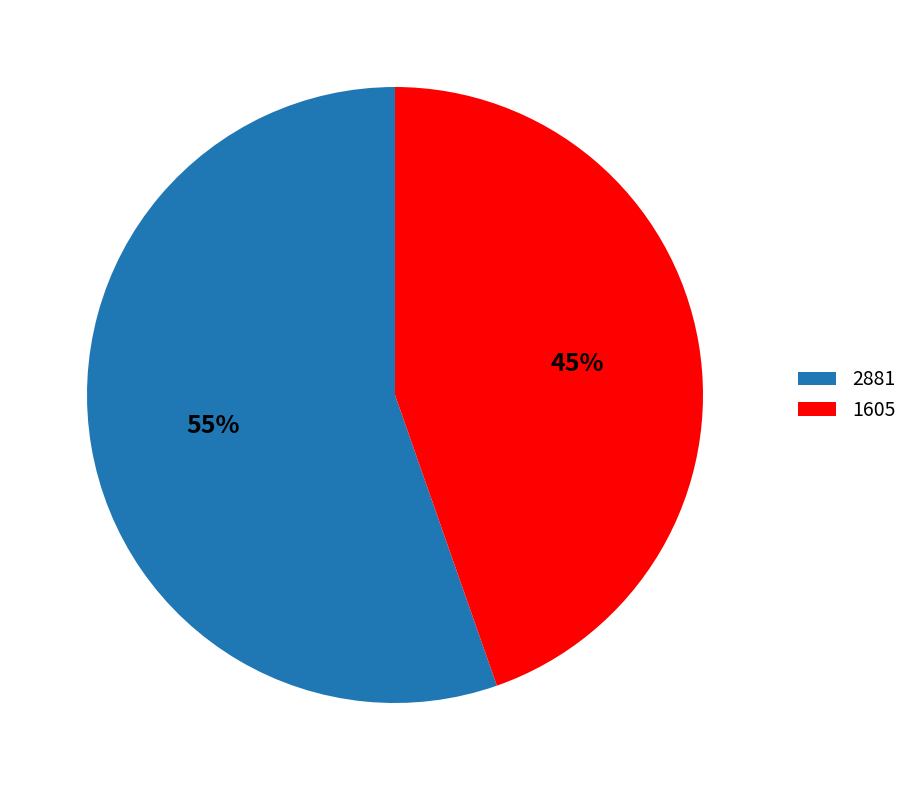

Which category accounts for the majority?

2881